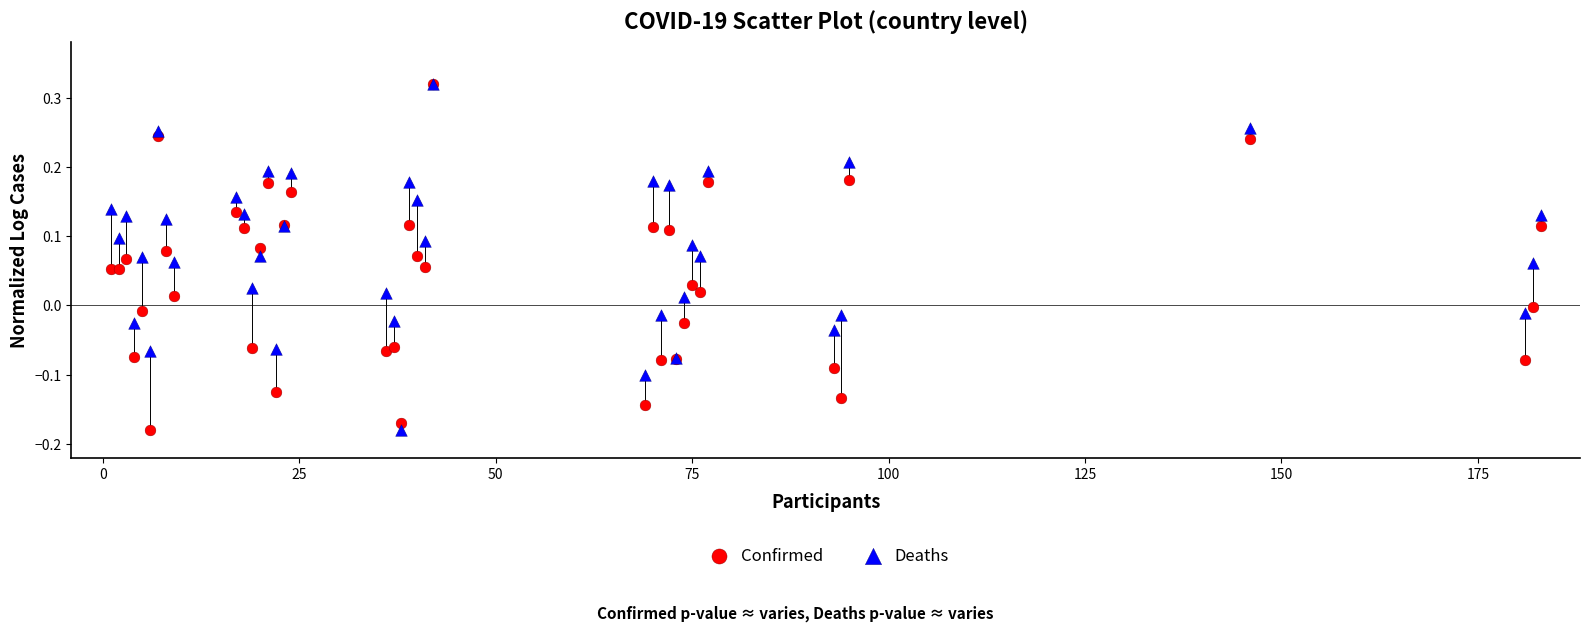

What are all the series names shown in the legend?

Confirmed, Deaths